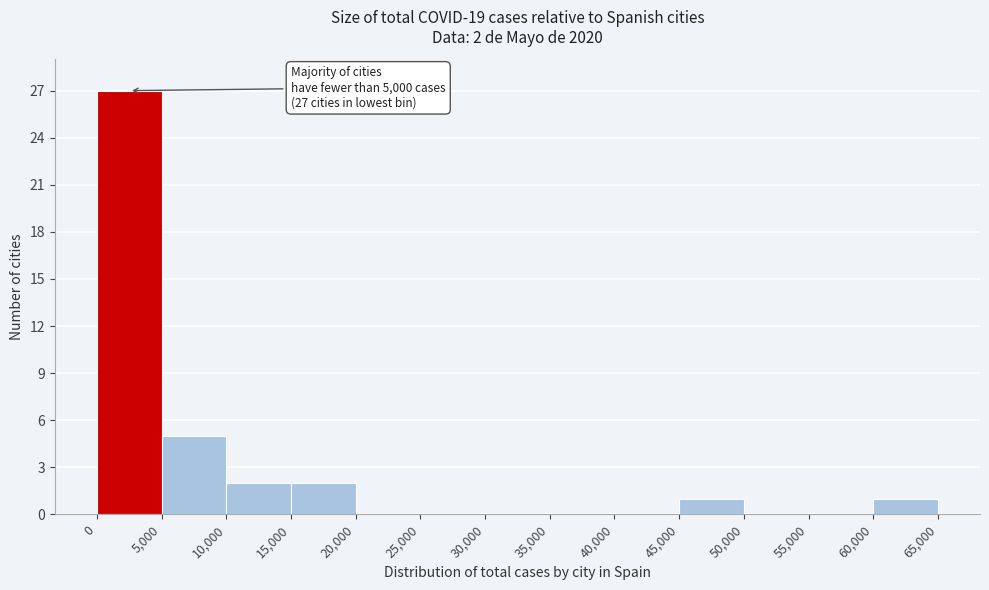

Which range on the x-axis has the tallest bar?

0 to 5,000